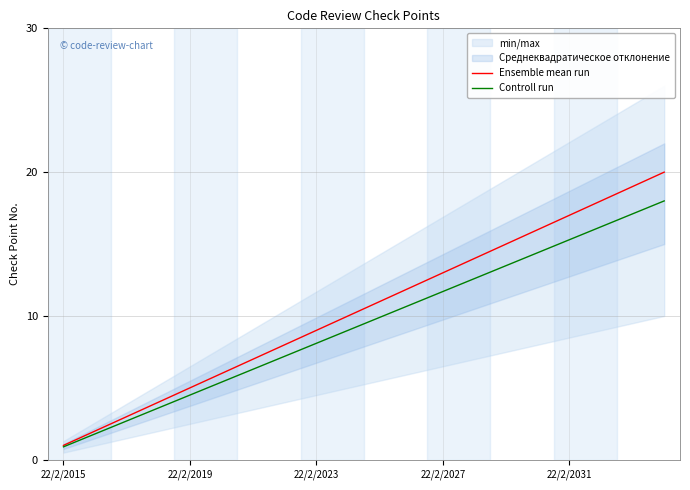

What is the label of the 6th point from the right?

14